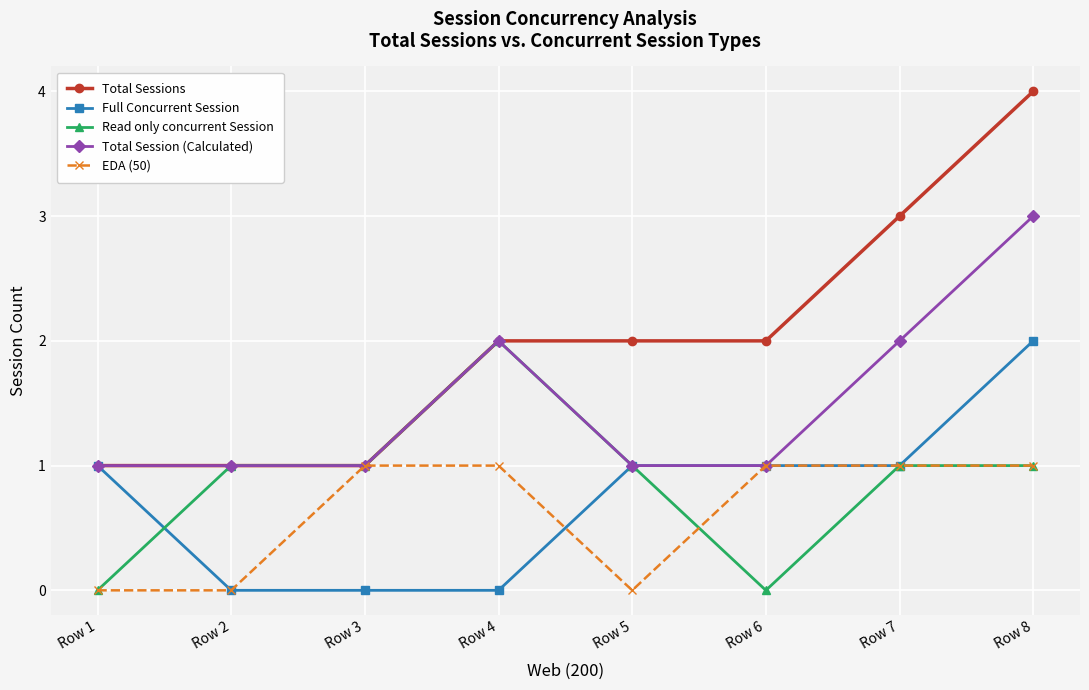

Which series has the largest range (max minus min)?

Total Sessions